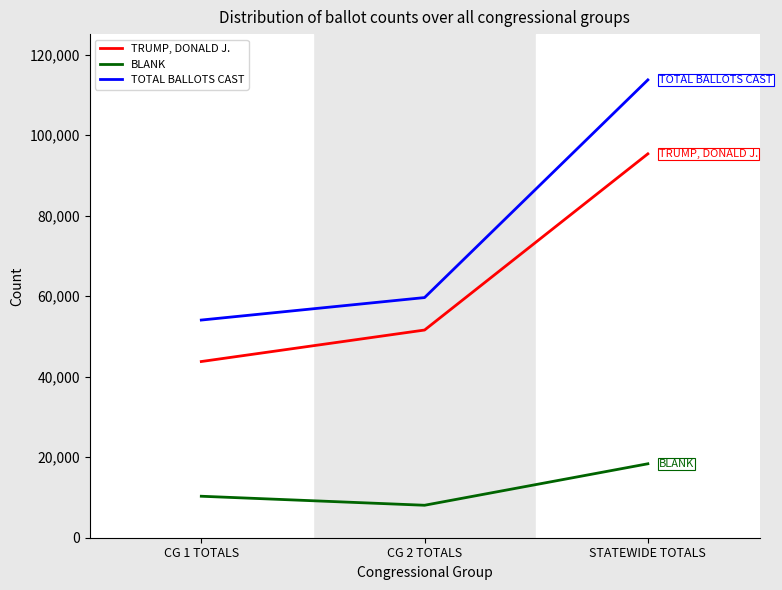

Does the chart display data point markers on the line(s)?

No